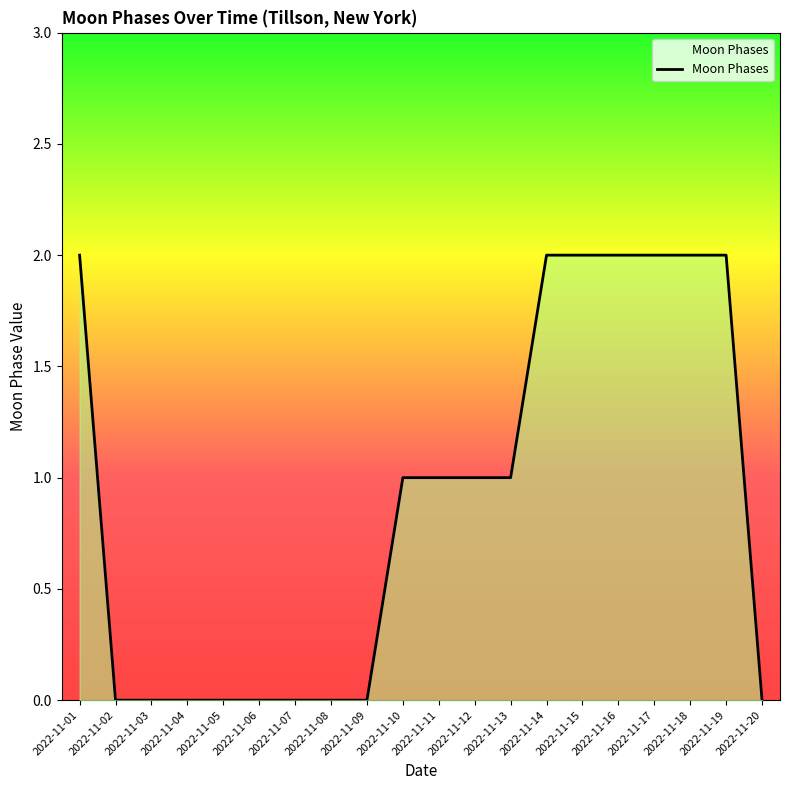

At which label does the data first exceed 1?

2022-11-01